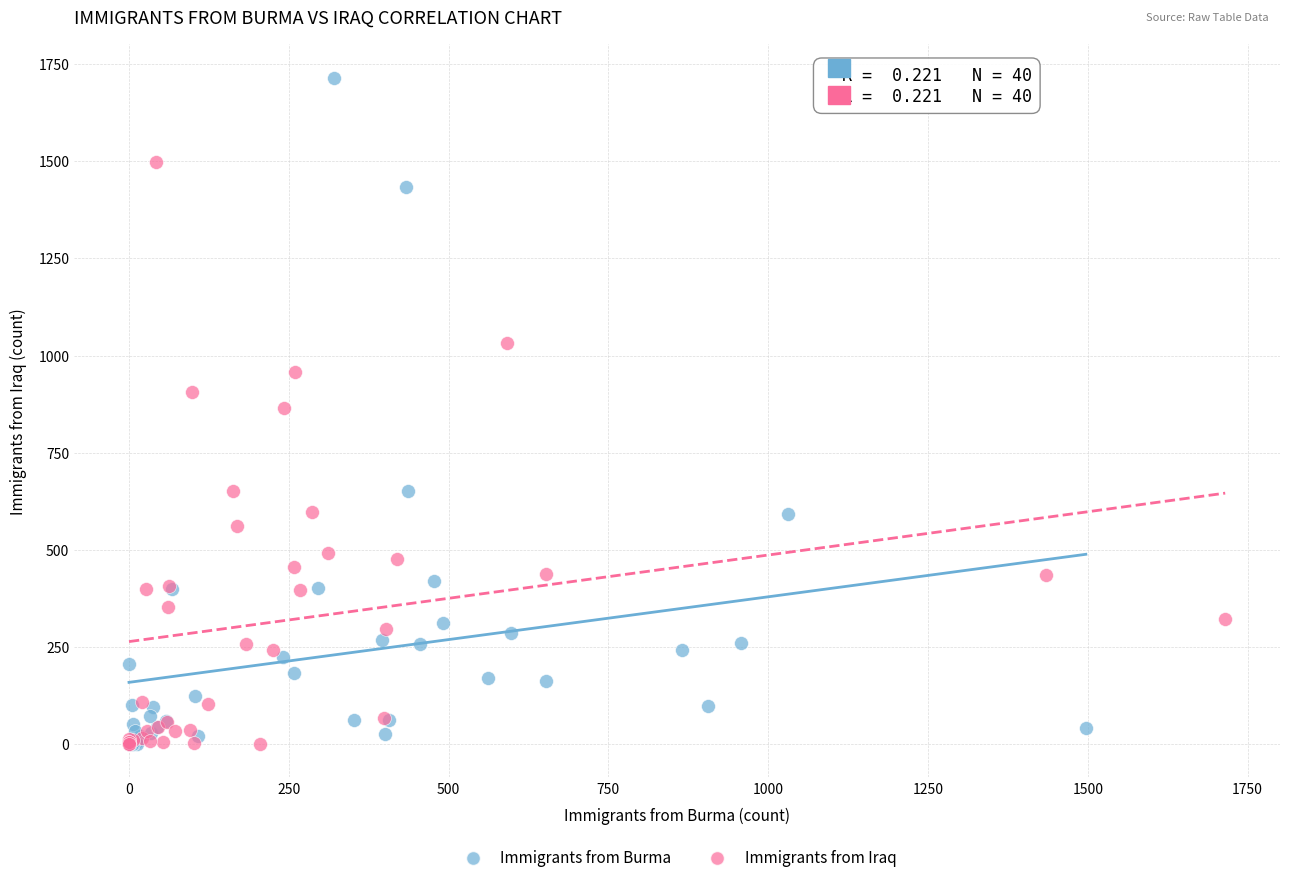

Which series reaches the maximum Y coordinate?

Immigrants from Burma